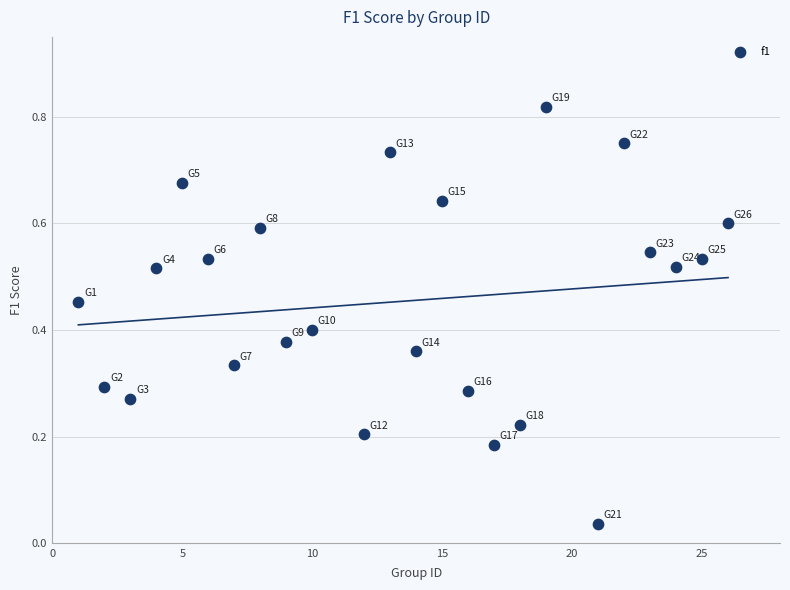

What is the range of X values (max minus min)?

25.0